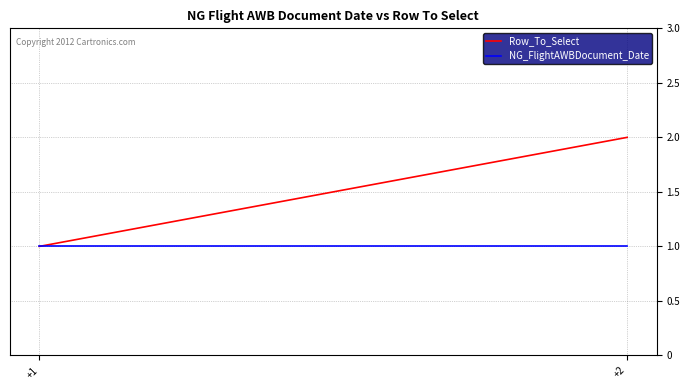

What is the smallest value displayed?

1